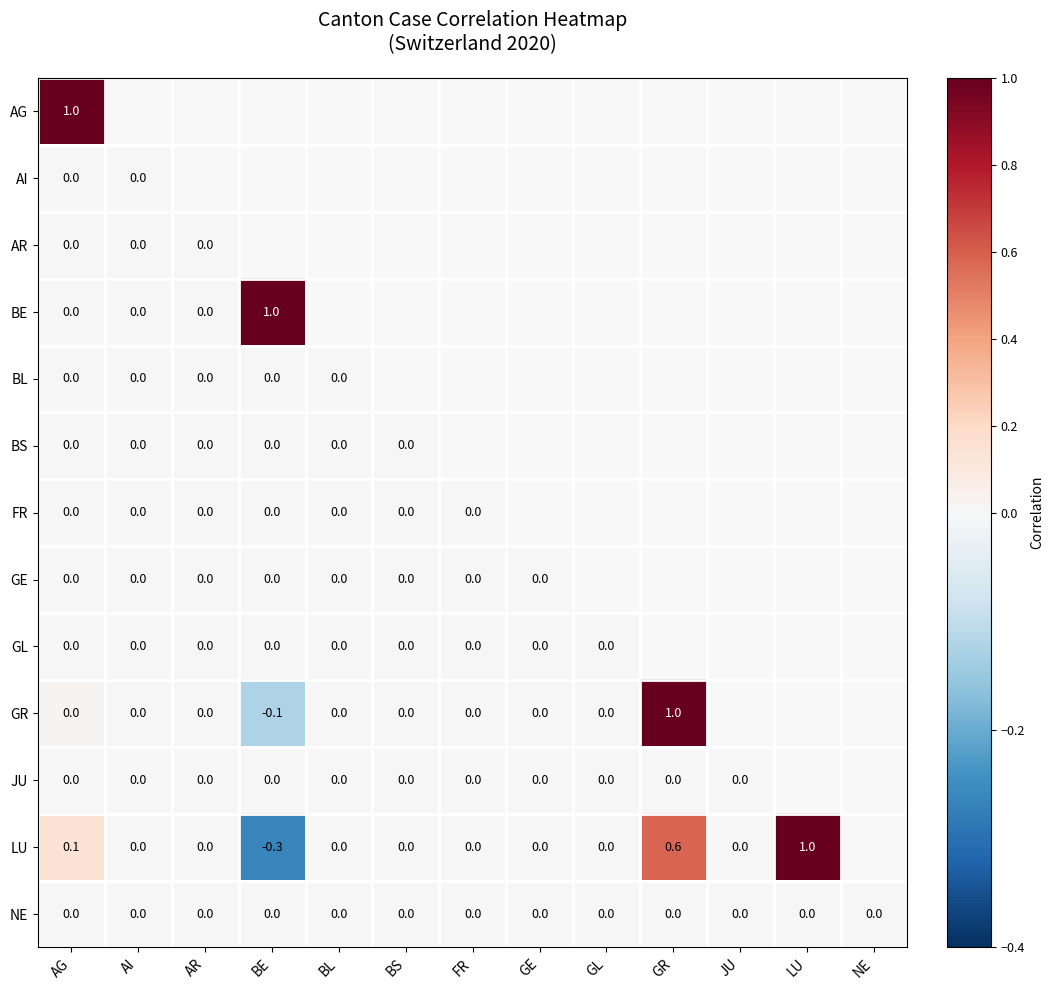

What is the total value across all series at AG?

1.1